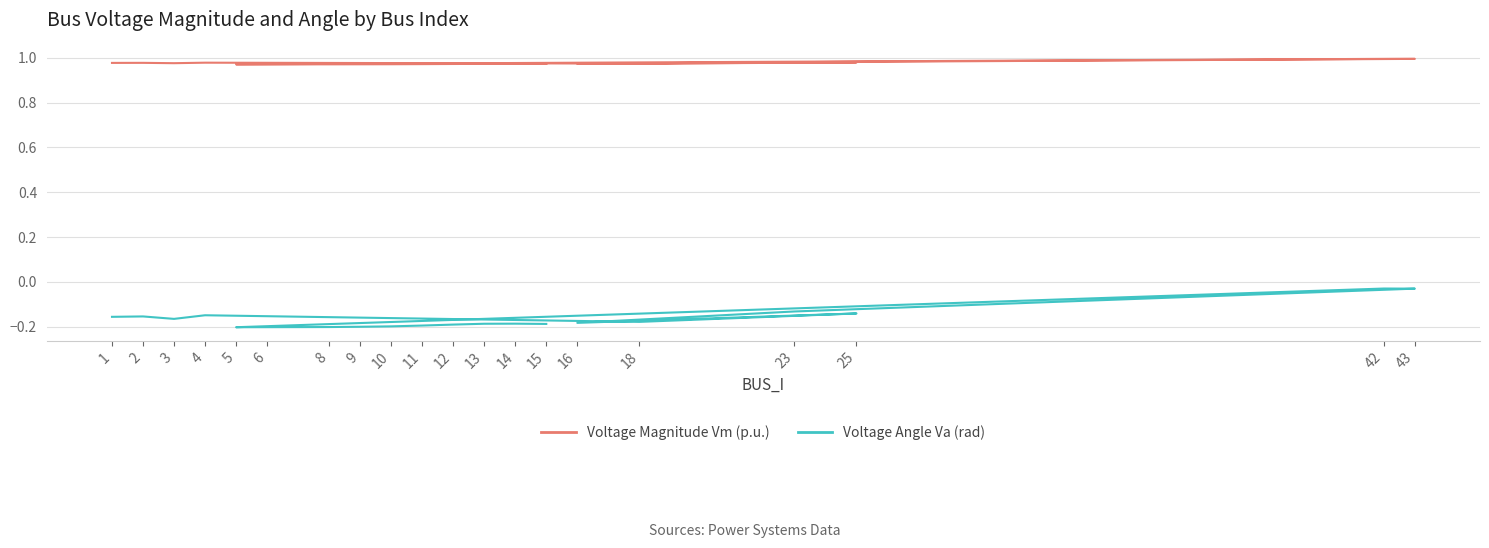

Which series has the widest spread of values?

Voltage Angle Va (rad)